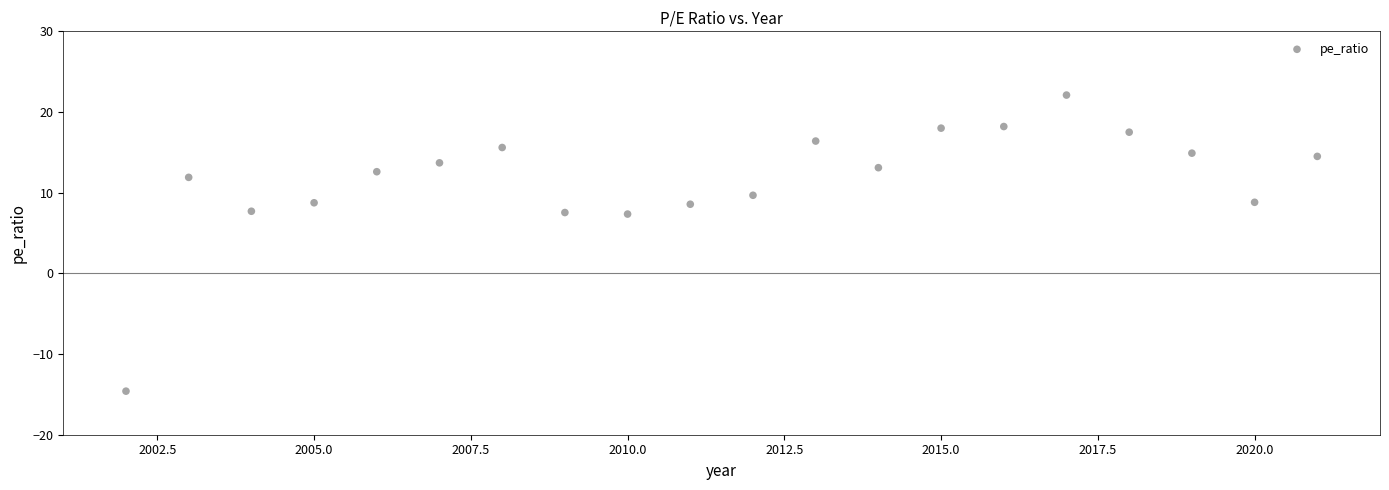

What is the range of X values (max minus min)?

19.0